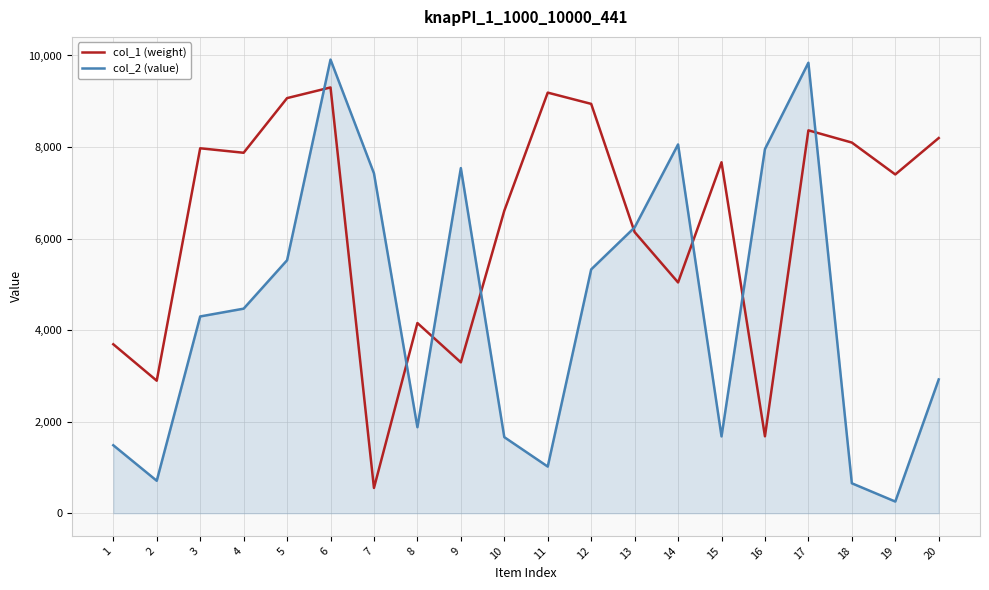

How many categories are shown in the chart?

20